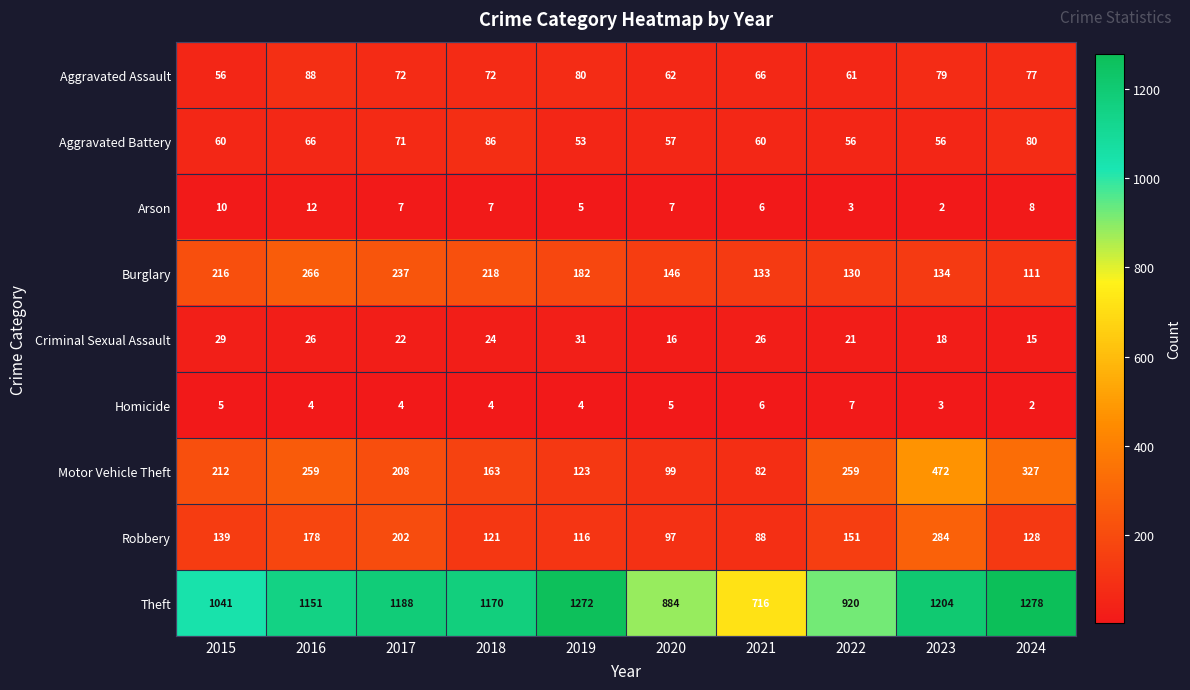

What value does the Robbery series have at 2024, to the nearest 5?

130